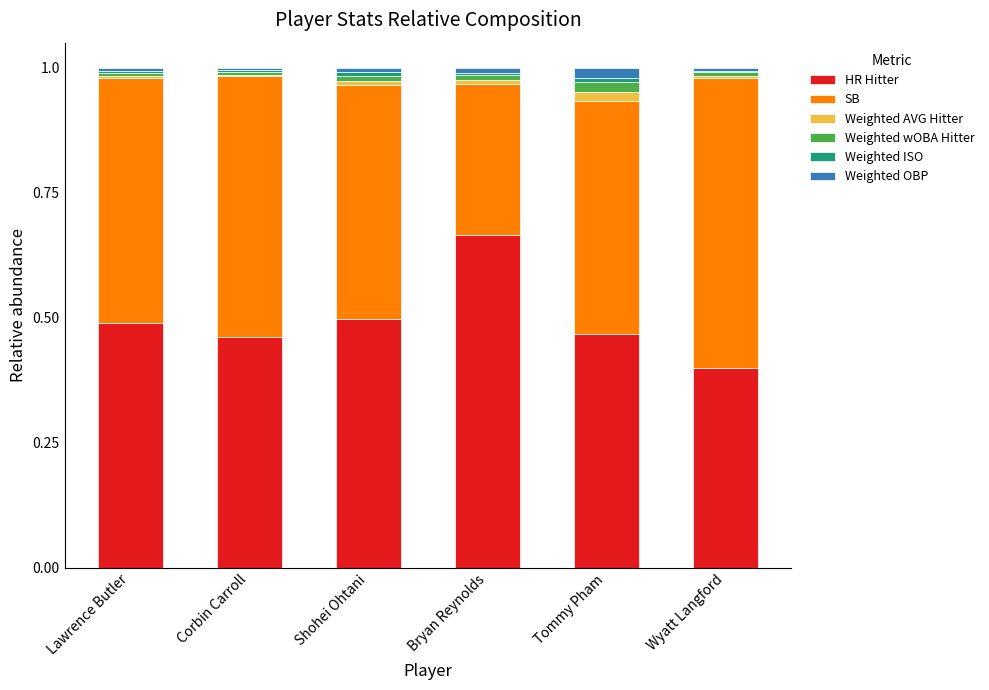

What is the approximate value of HR Hitter at Wyatt Langford?

0.4